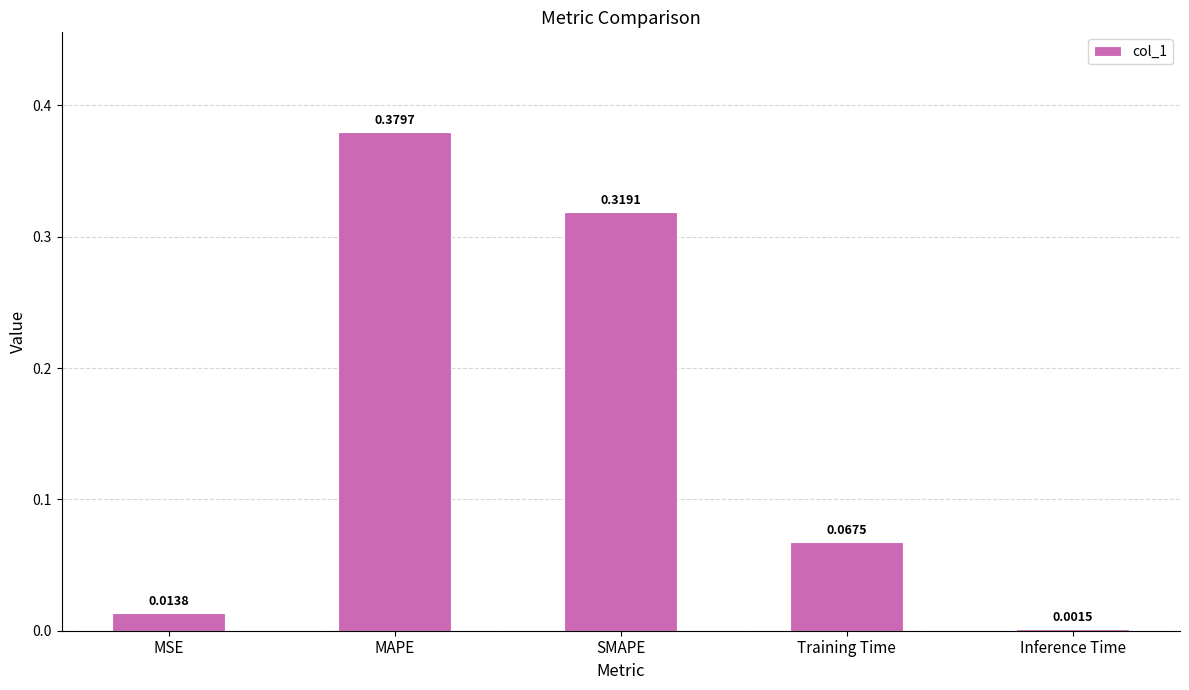

What is the sum of all values?

0.8